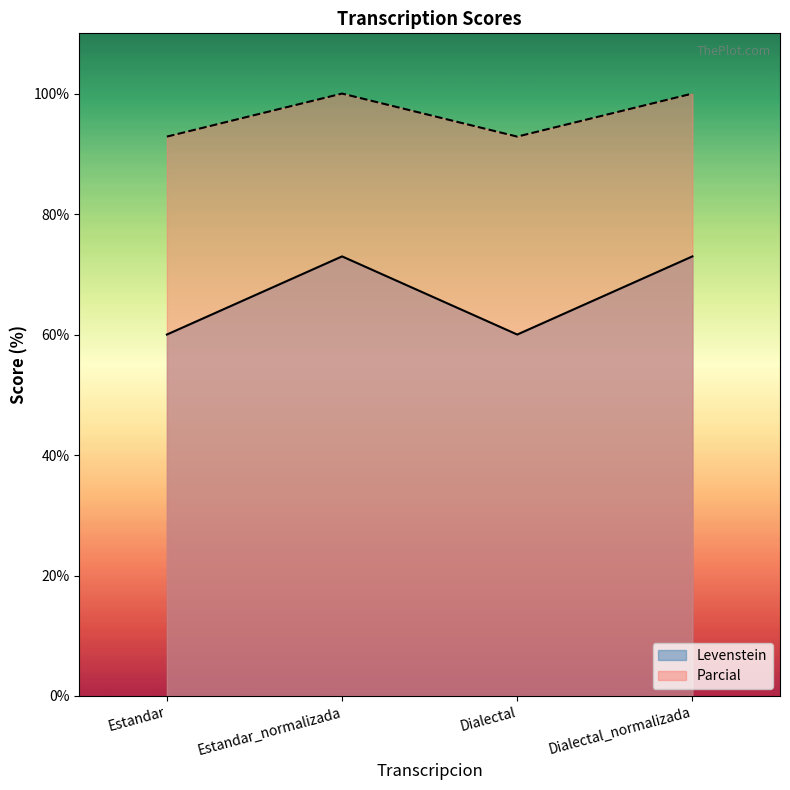

How many values in the Levenstein series are below 72?

2